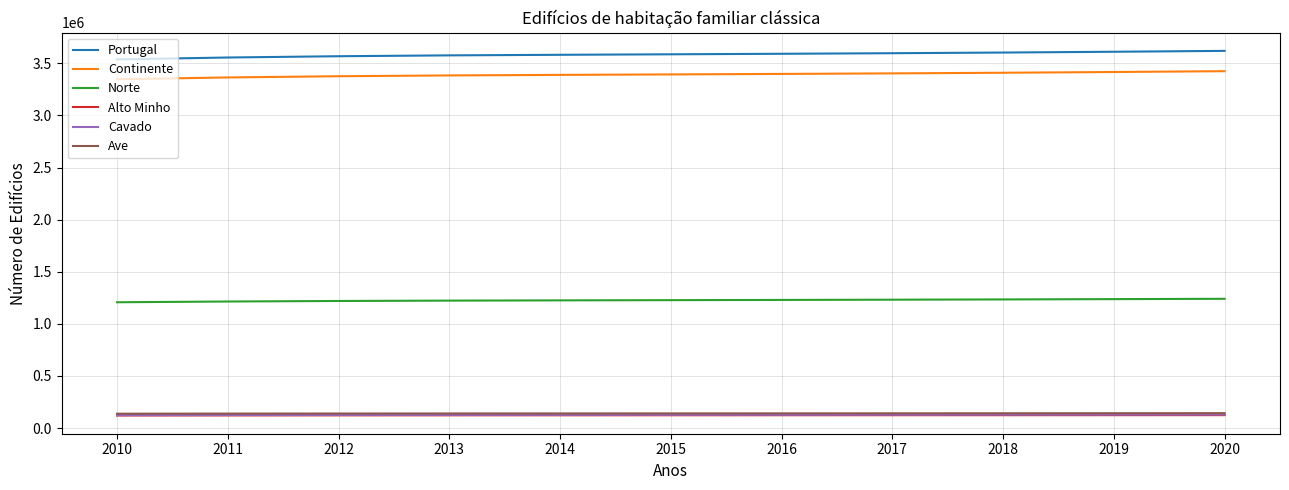

What is the total value across all series at 2020?

8682046